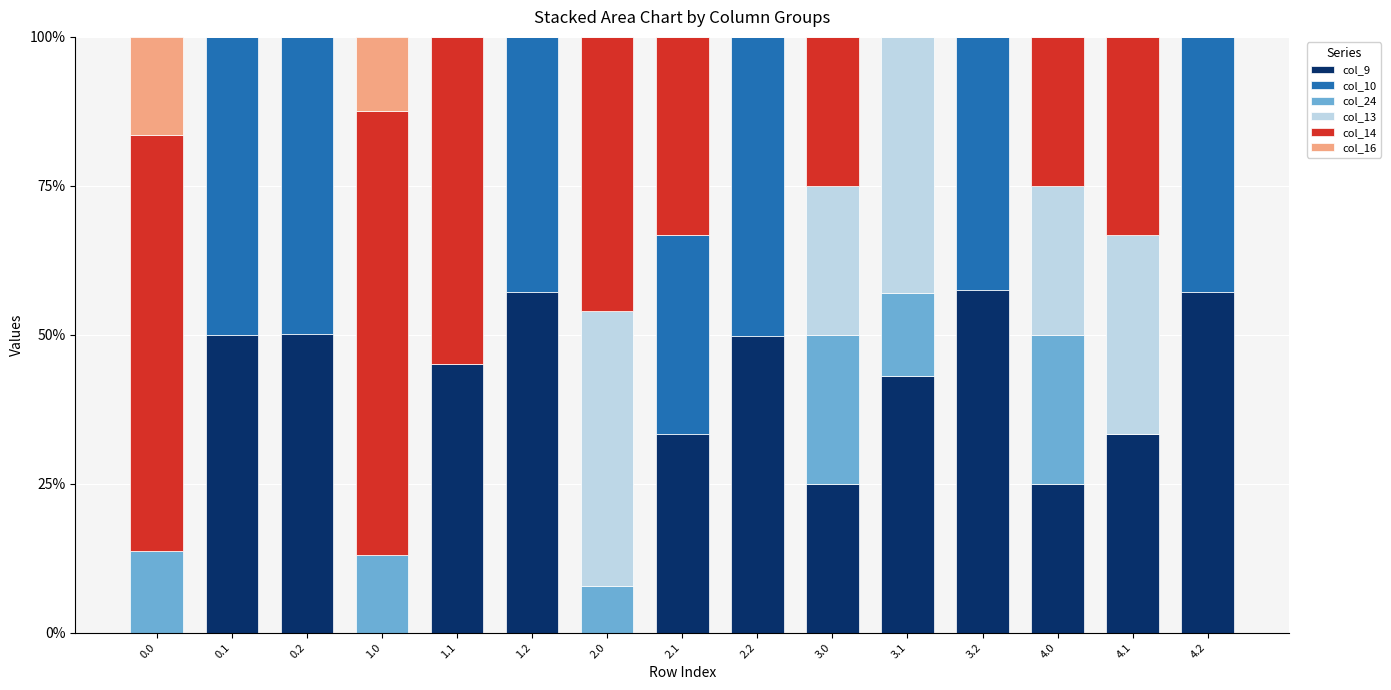

What is the total value across all series at 0.2?

100.0